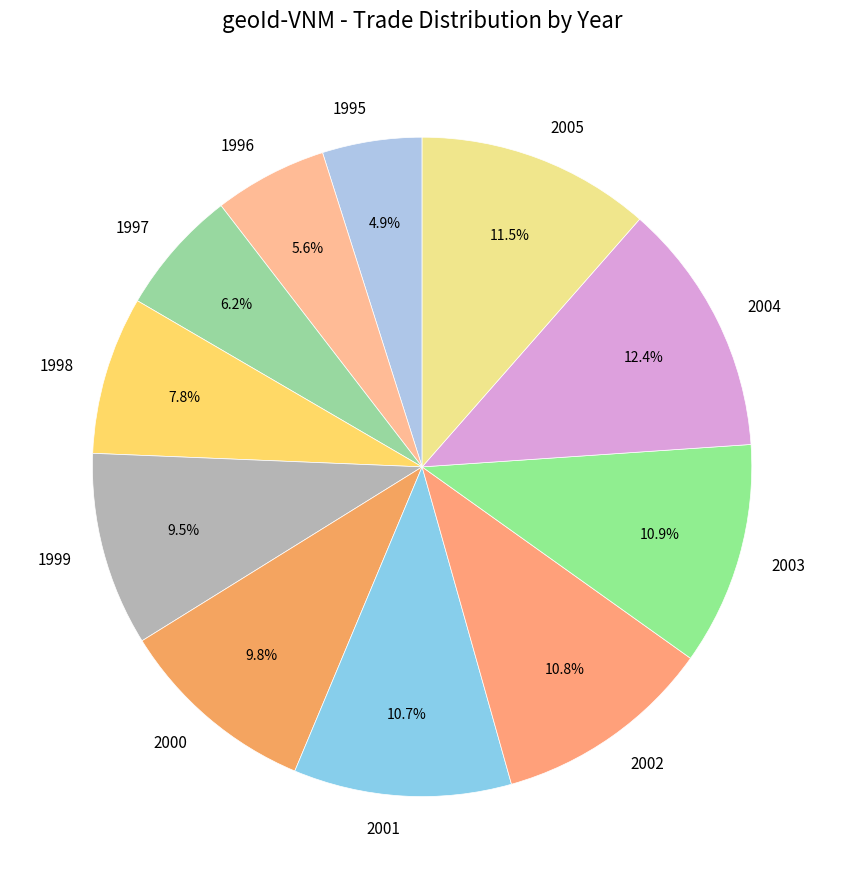

Approximately how many times larger is the value at 2005 compared to 1995?

2.3